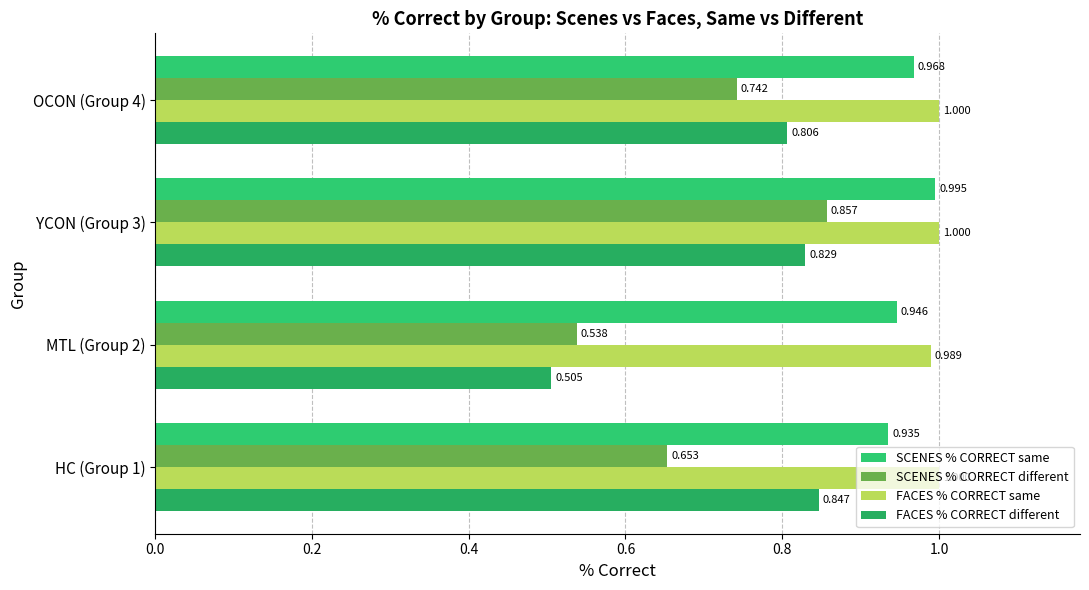

What are all the series names shown in the legend?

SCENES % CORRECT same, SCENES % CORRECT different, FACES % CORRECT same, FACES % CORRECT different